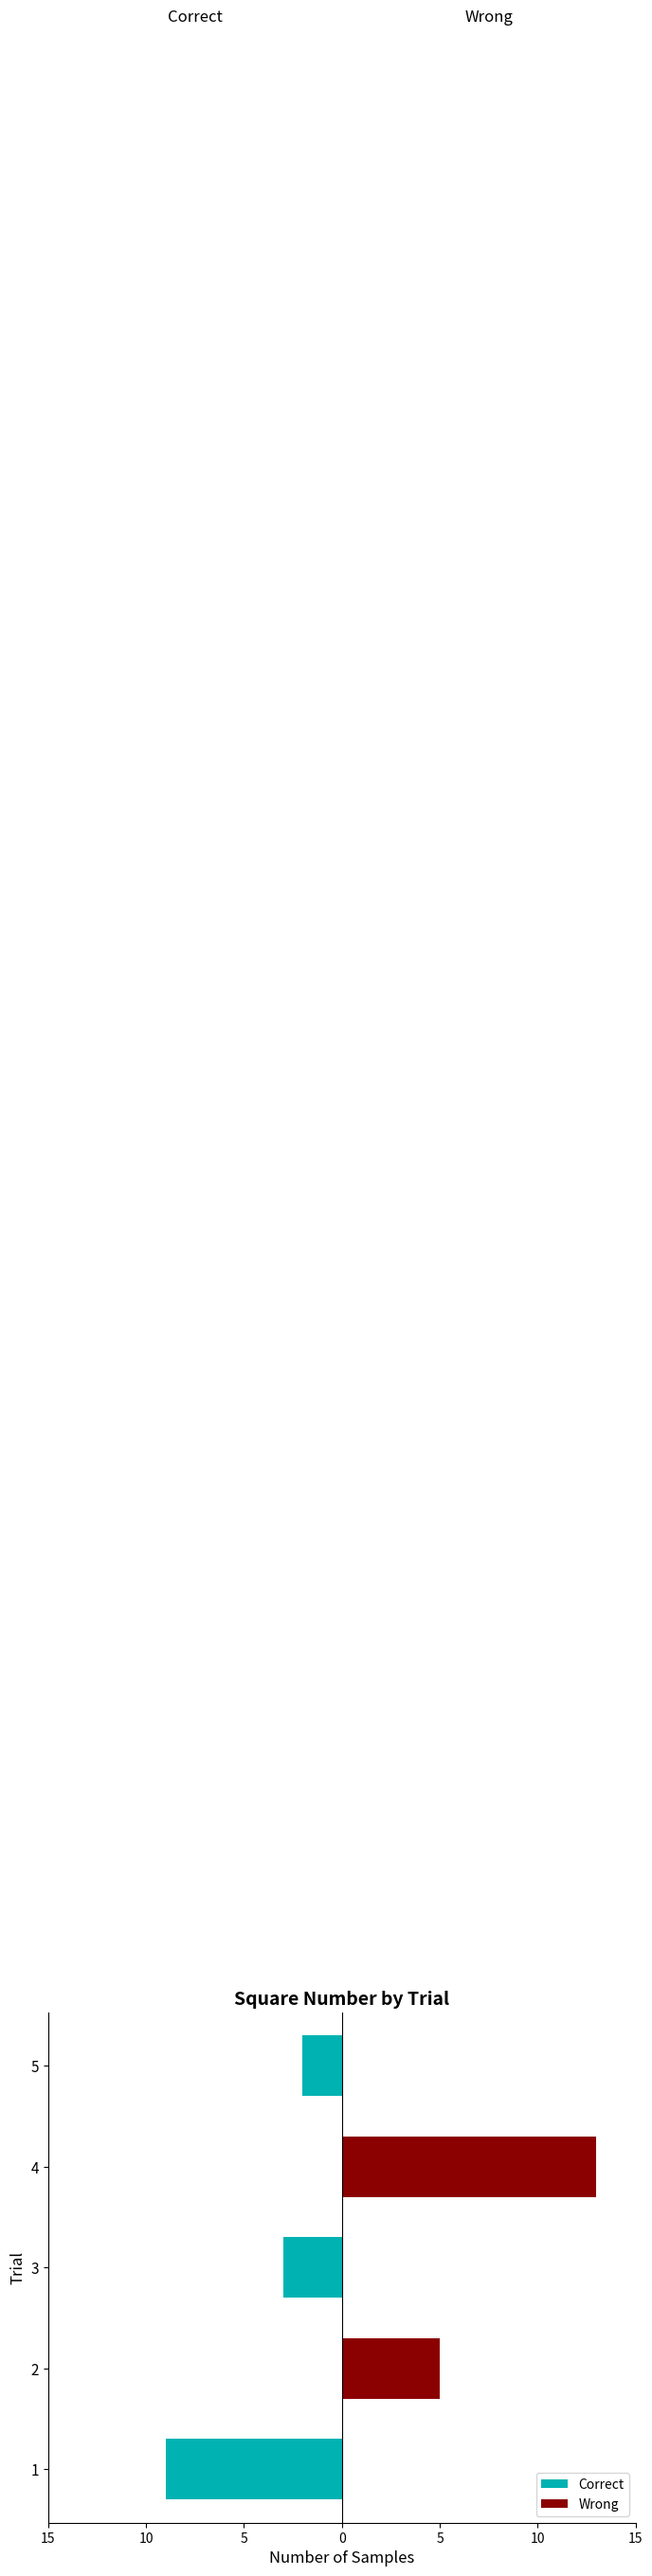

What are all the series names shown in the legend?

Correct, Wrong